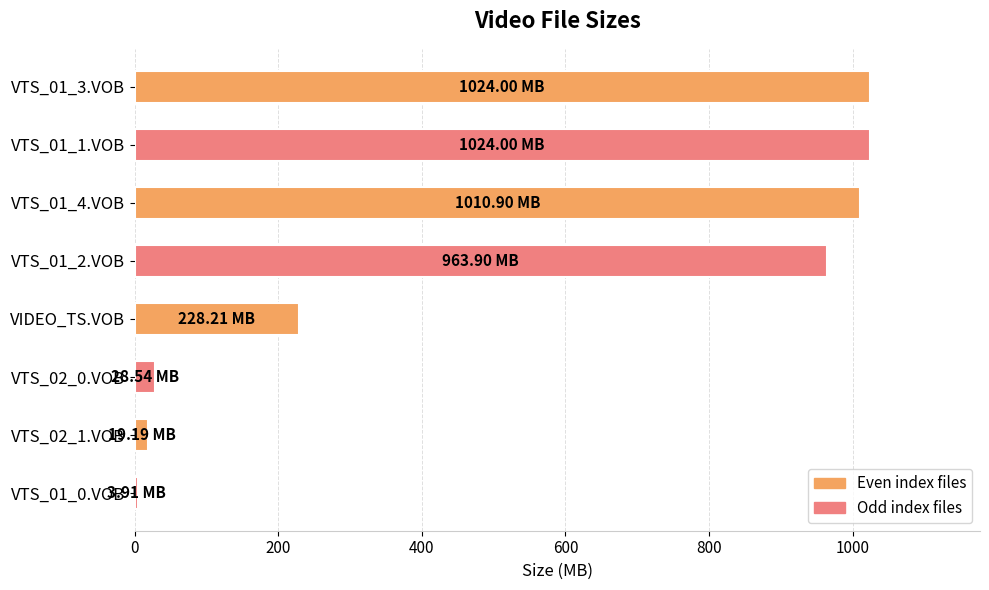

What is the average value?

537.8